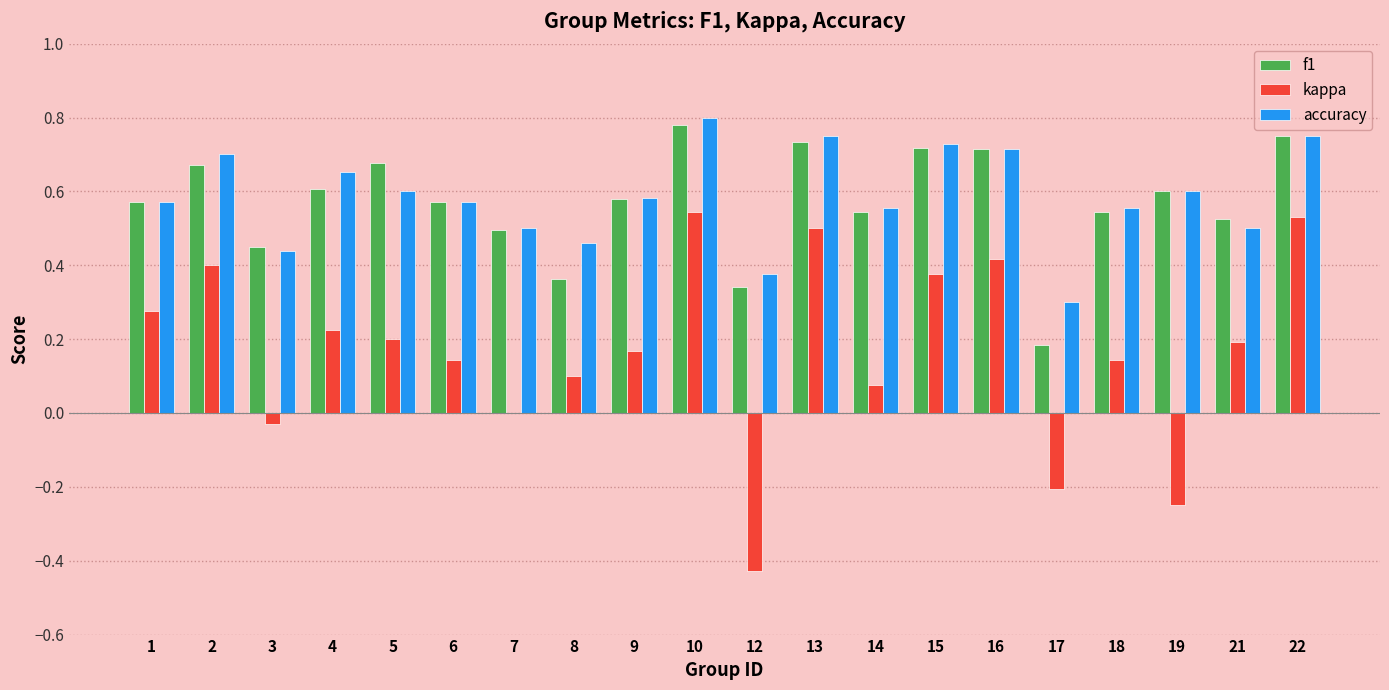

At which category is the sum across all series the highest?

10